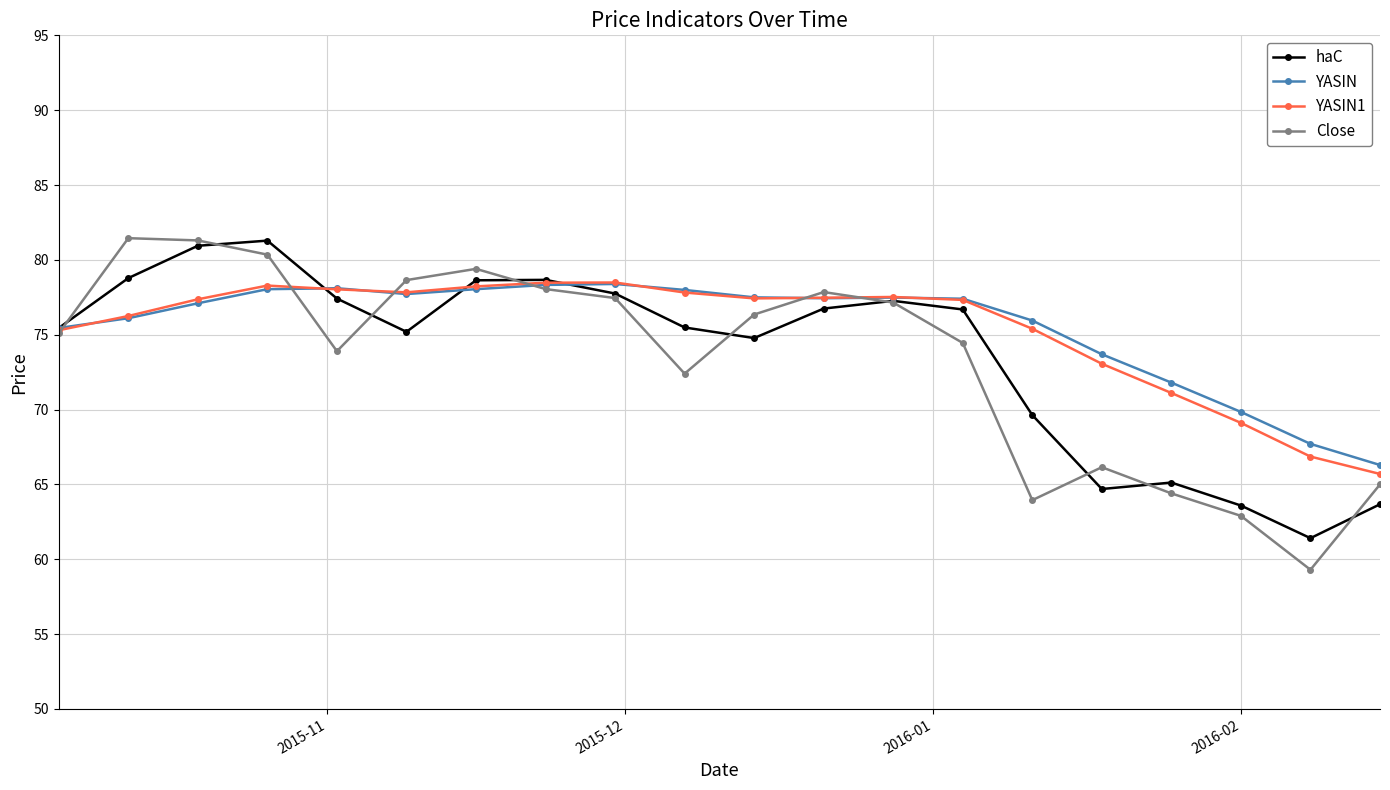

What is the value of the YASIN point at the 6th from the left?

77.7